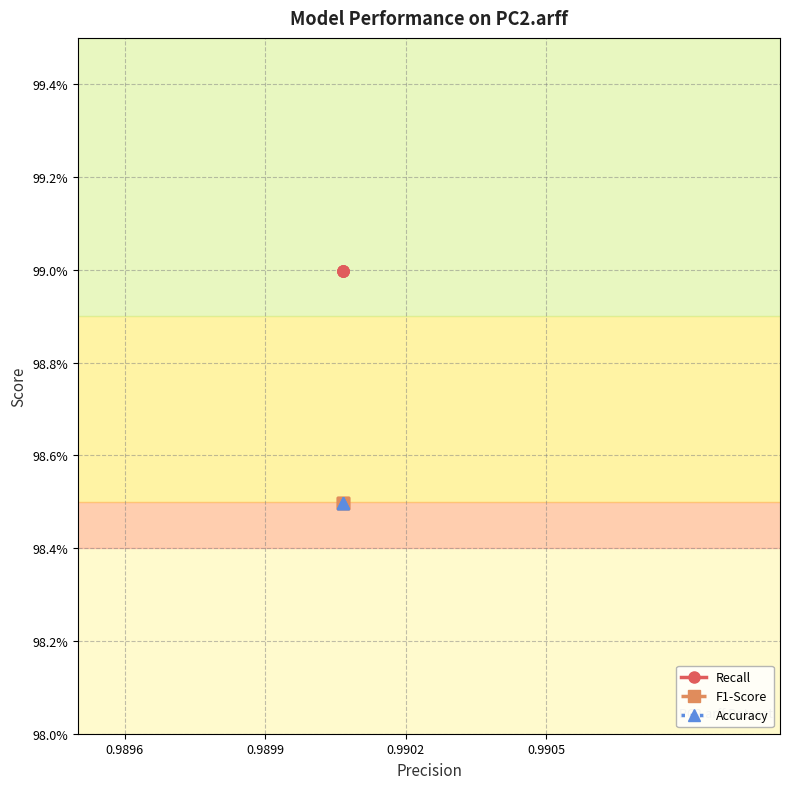

True or false: F1-Score and Recall intersect in this chart.

False